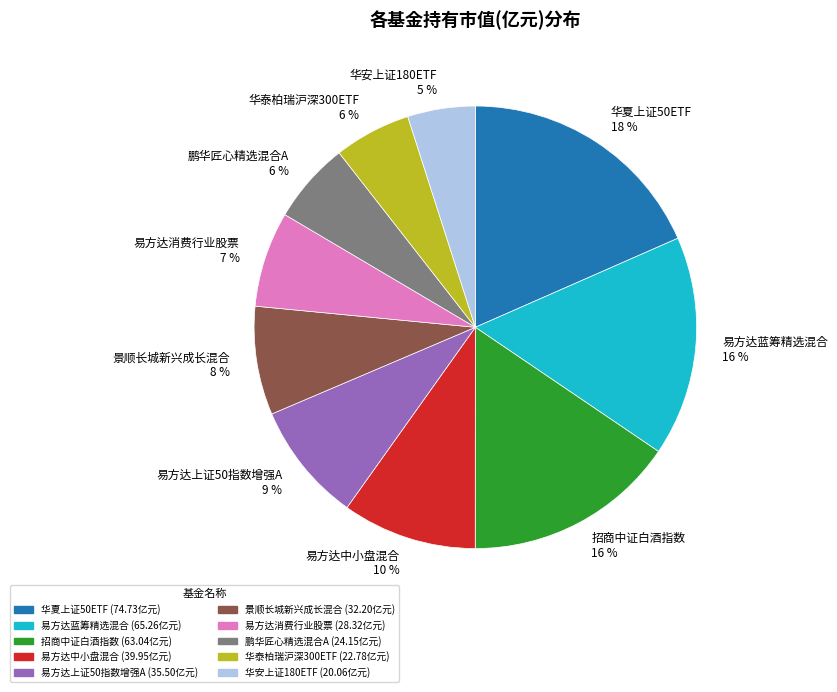

What is the ratio of the value at 易方达中小盘混合 to the value at 招商中证白酒指数?

0.6